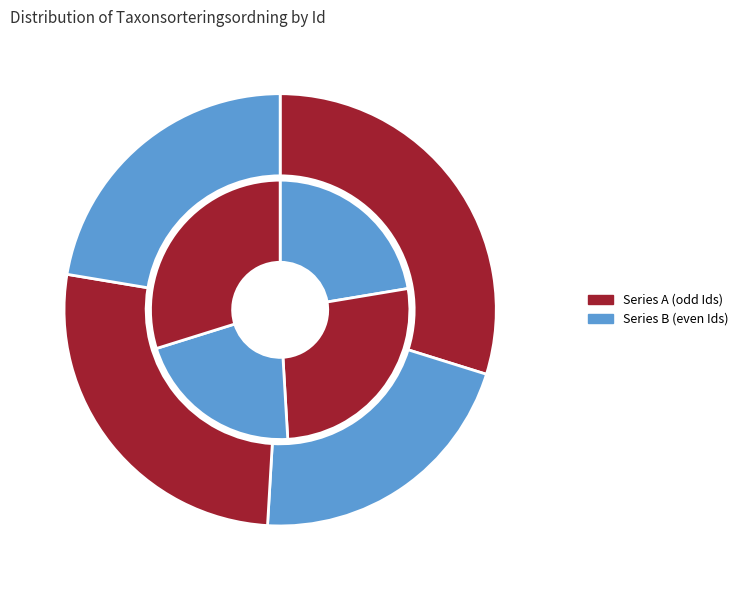

Rank the categories by value from highest to lowest.

97213267, 81762302, 81762304, 81762303